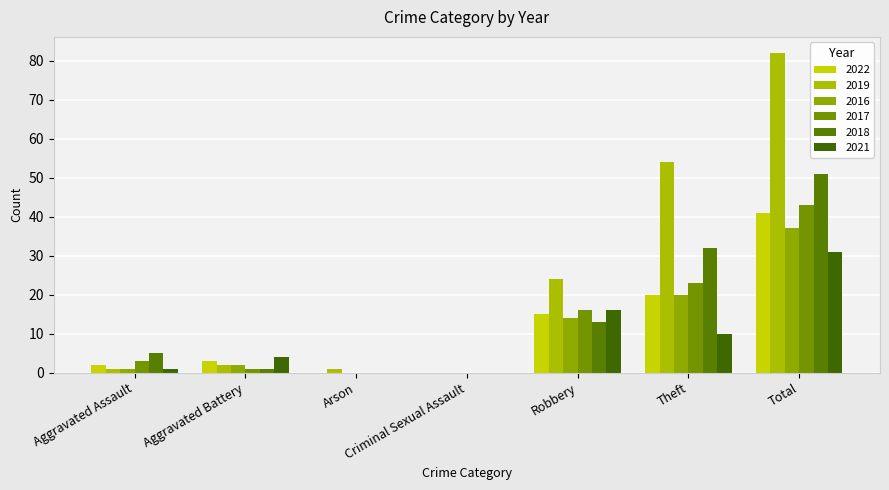

At Robbery, list the series in order from smallest to largest.

2018, 2016, 2022, 2017, 2021, 2019